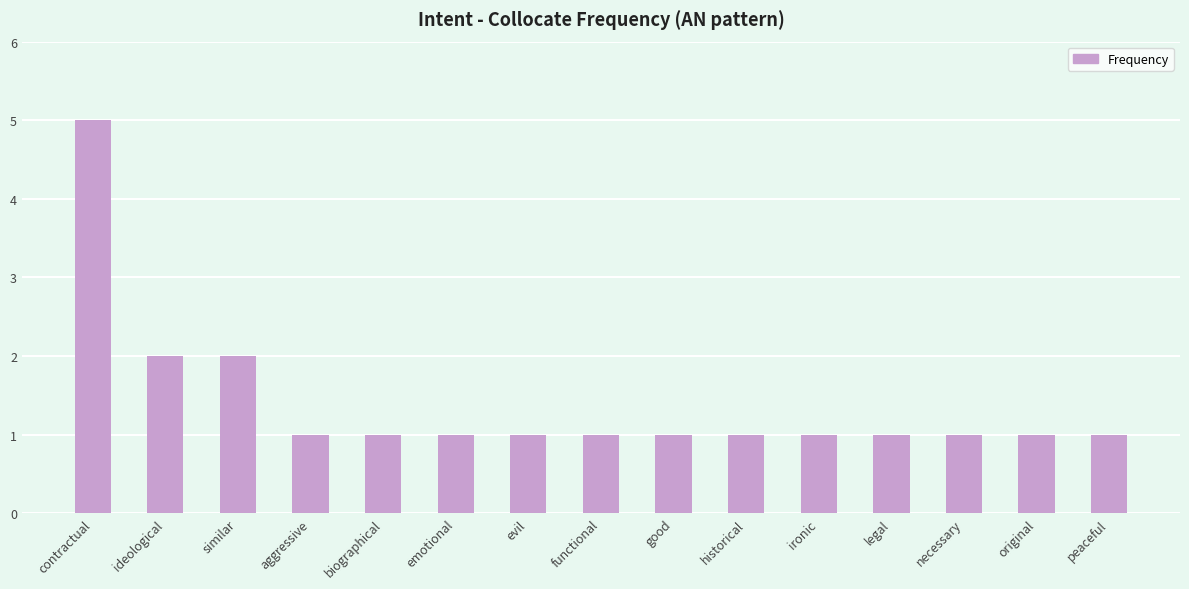

Is it true that the value at evil is 1?

True